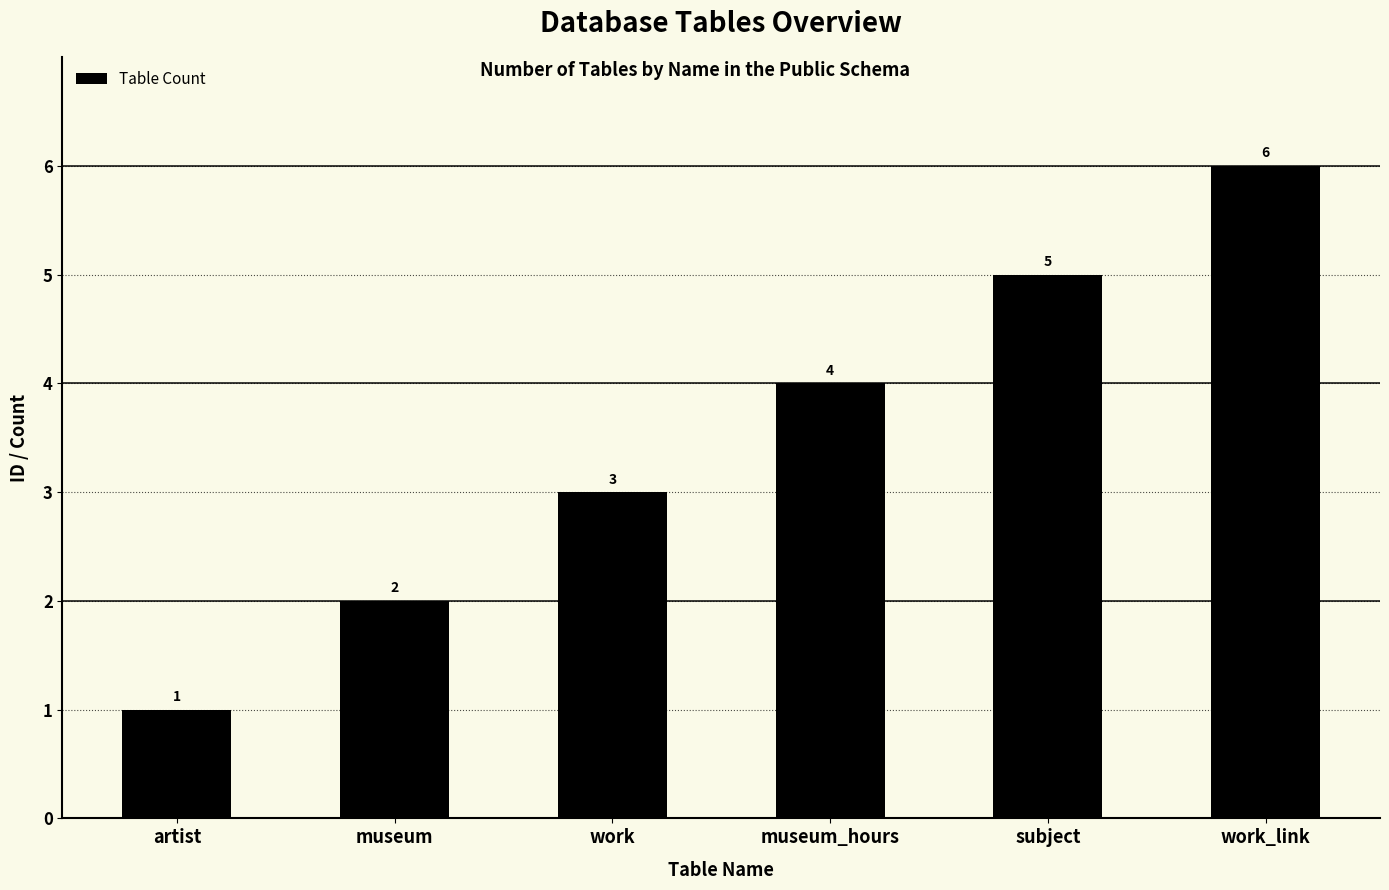

List the labels in order of value, smallest first.

artist, museum, work, museum_hours, subject, work_link